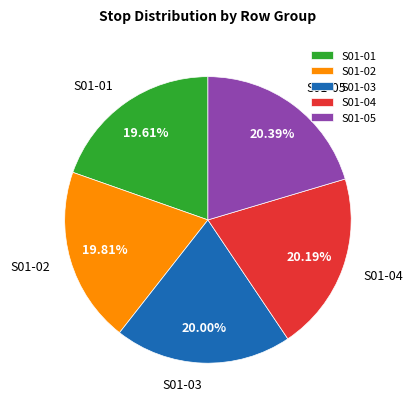

Combined, what portion of the pie is S01-04 and S01-02?

40.0%